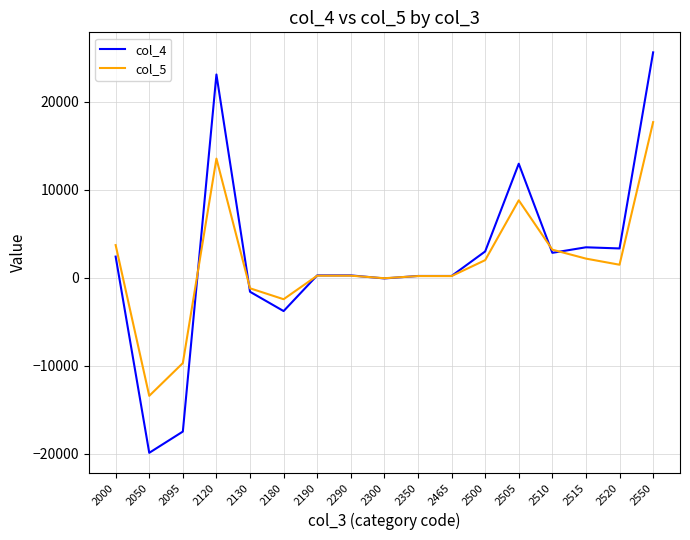

Does the chart display data point markers on the line(s)?

No